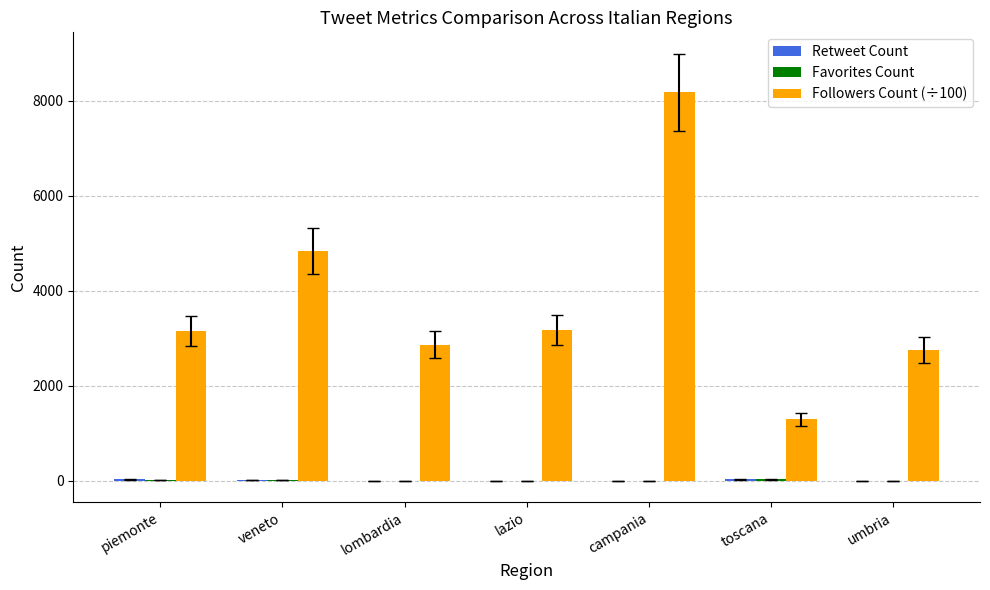

At which category is the sum across all series the highest?

campania